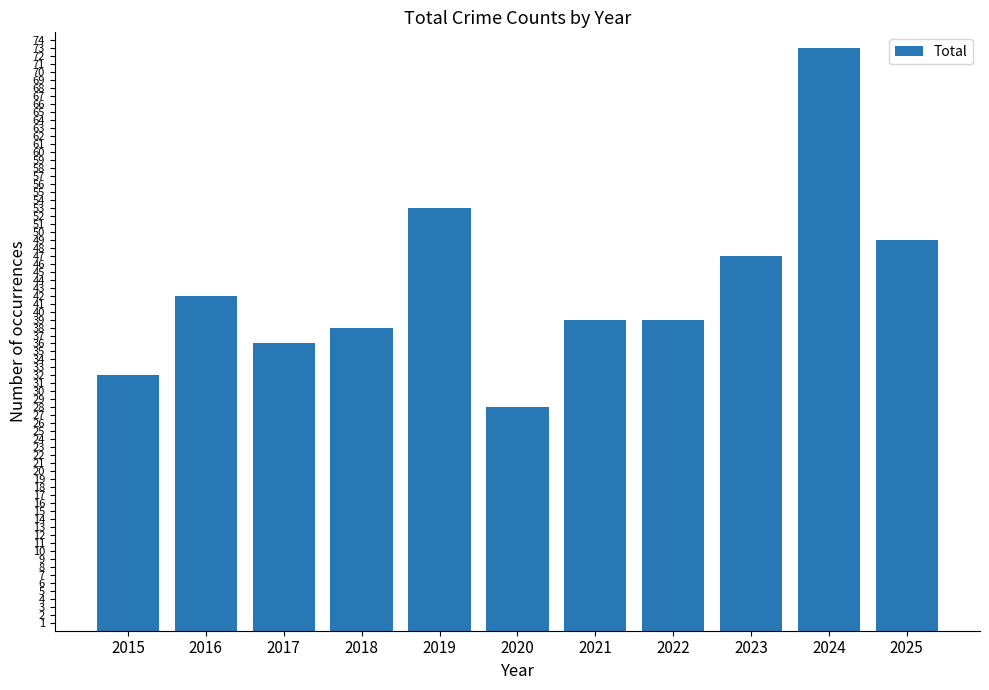

What is the change in value from 2016 to 2019?

+11